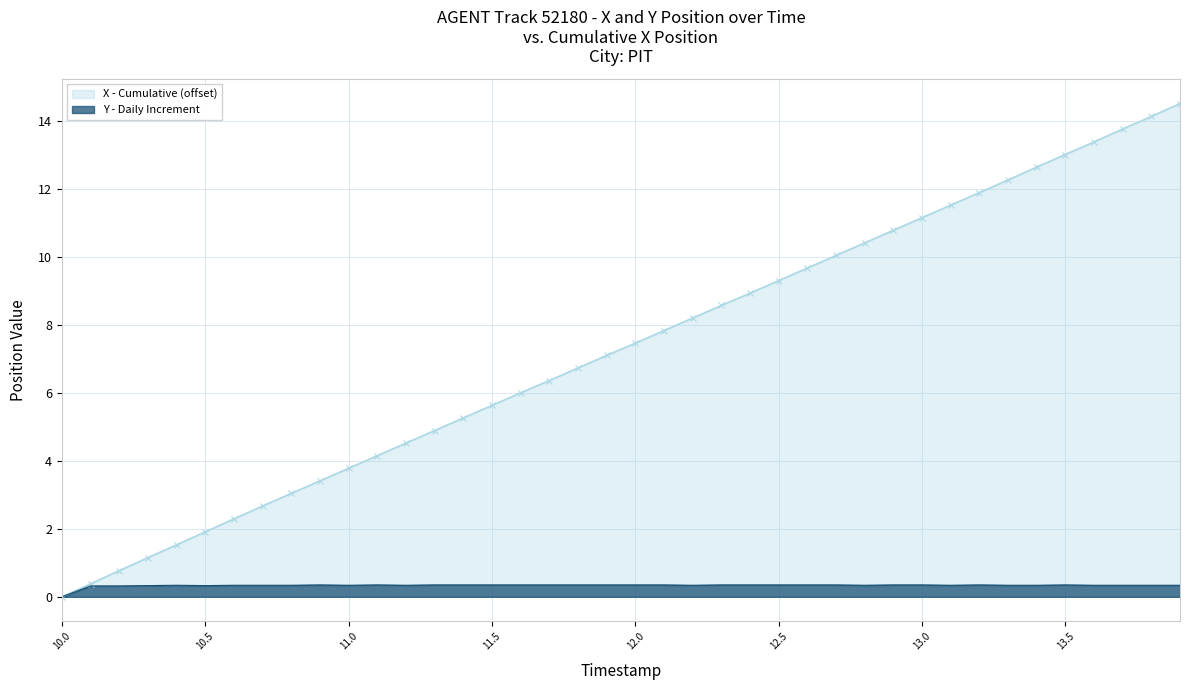

Which series has the largest total across all categories?

X - Cumulative (offset)